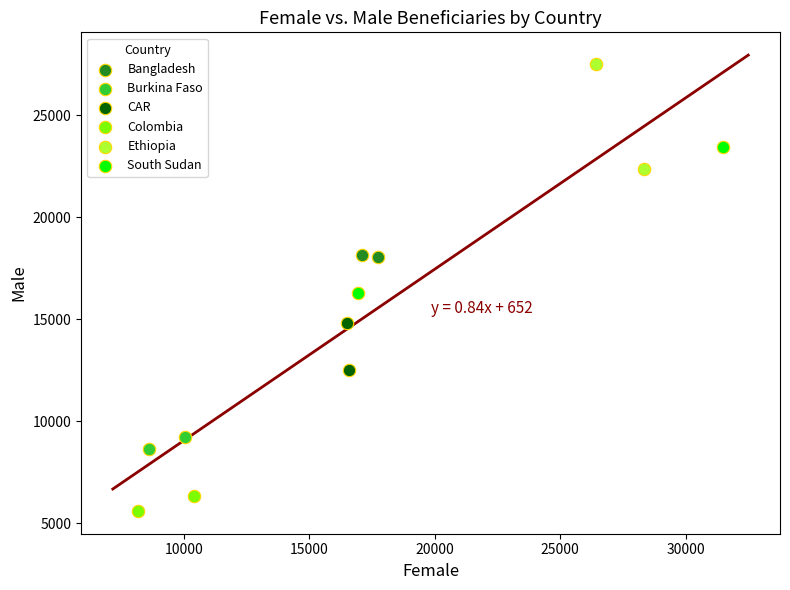

Which series reaches the minimum Y coordinate?

Colombia